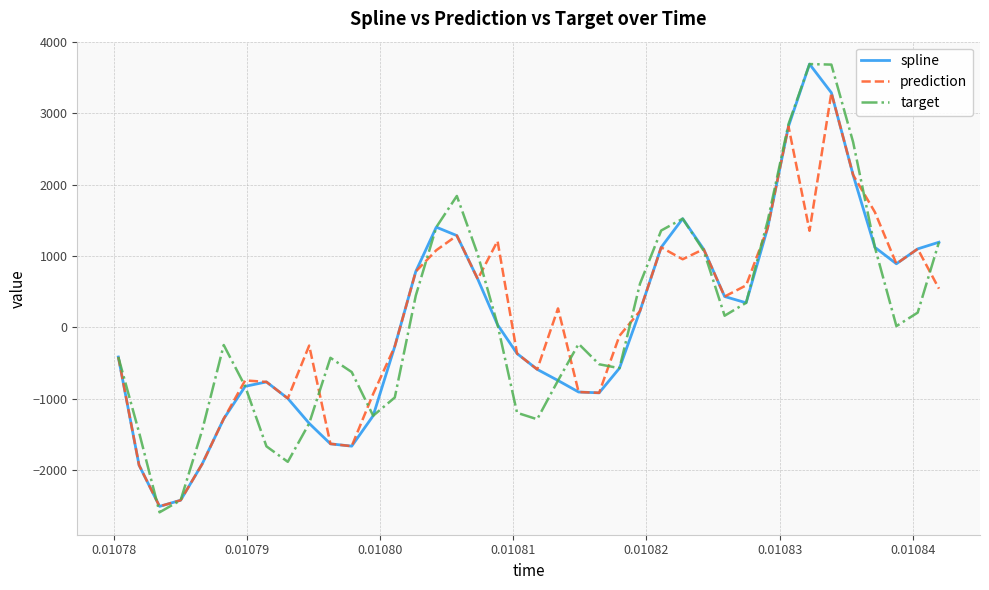

Which series has the largest range (max minus min)?

target